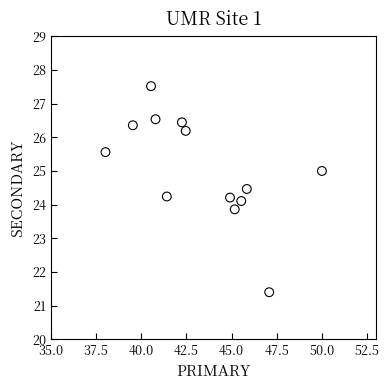

What is the range of X values (max minus min)?

12.0